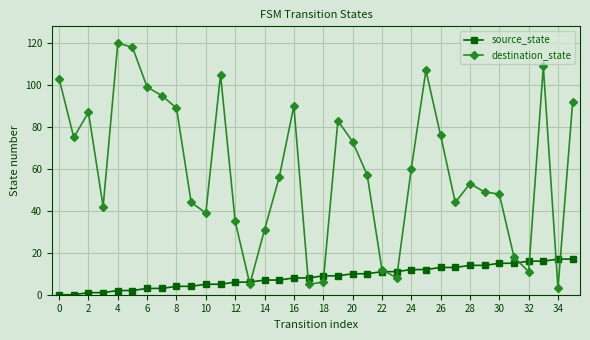

Does the chart display data point markers on the line(s)?

Yes